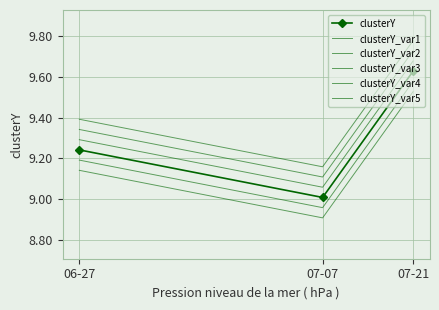

What is the sum of the clusterY values at 07-21 and 07-07?

18.6